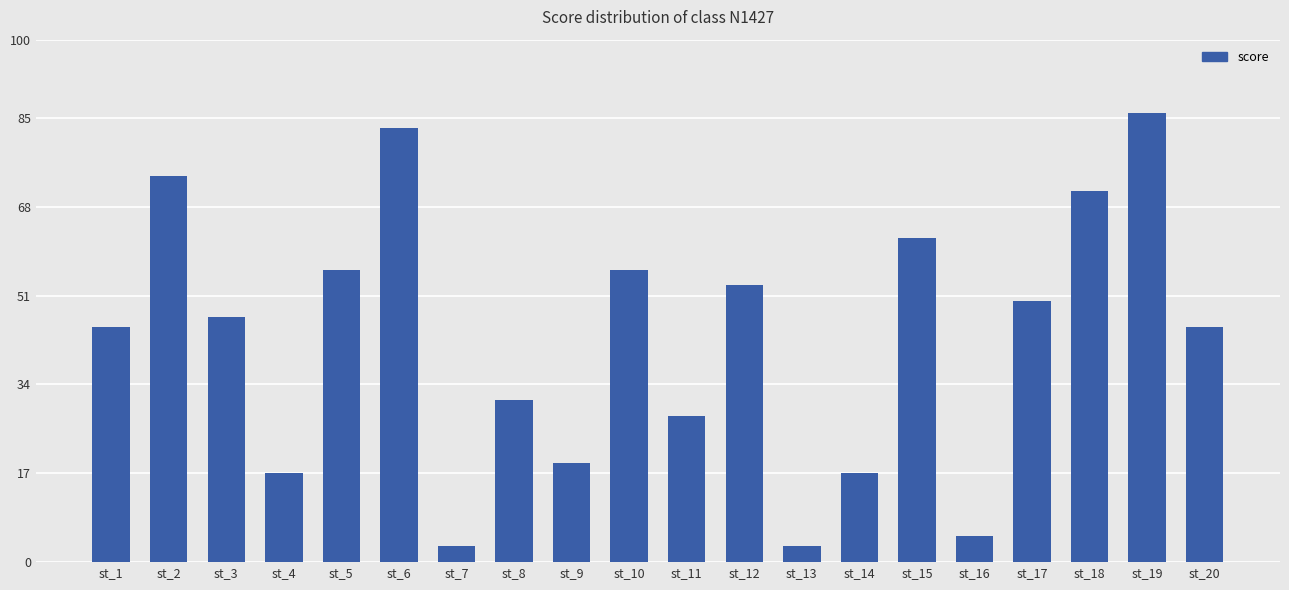

Reading right to left, extract all data points from this chart.

st_20=45	st_19=86	st_18=71	st_17=50	st_16=5	st_15=62	st_14=17	st_13=3	st_12=53	st_11=28	st_10=56	st_9=19	st_8=31	st_7=3	st_6=83	st_5=56	st_4=17	st_3=47	st_2=74	st_1=45